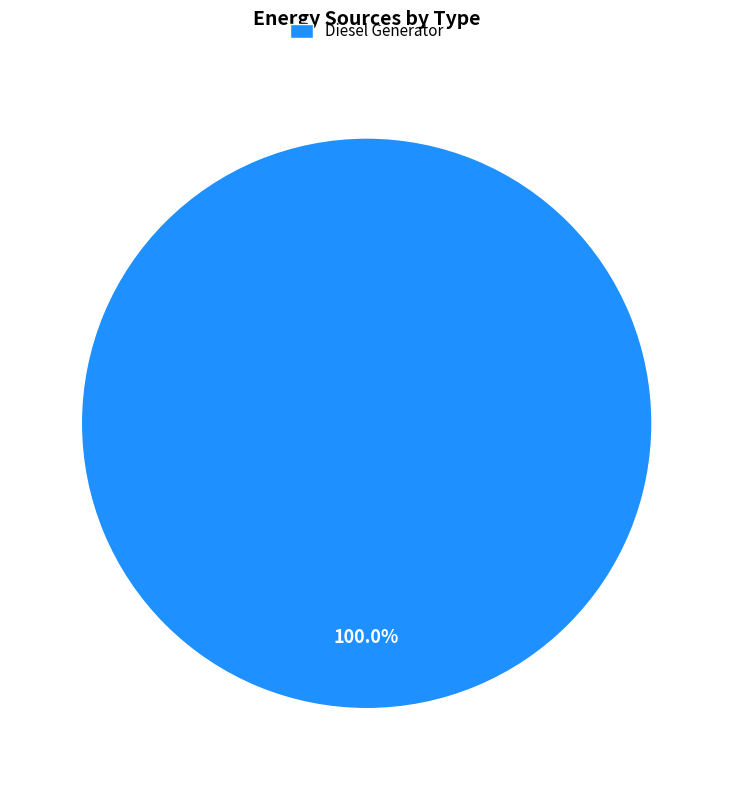

Does Diesel Generator account for over 50% of the chart?

Yes